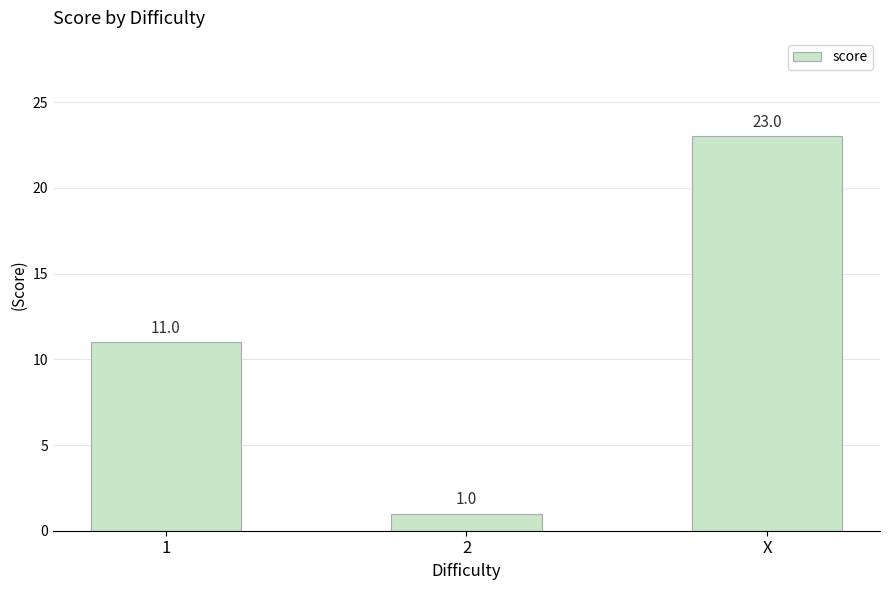

What is the smallest value displayed?

1